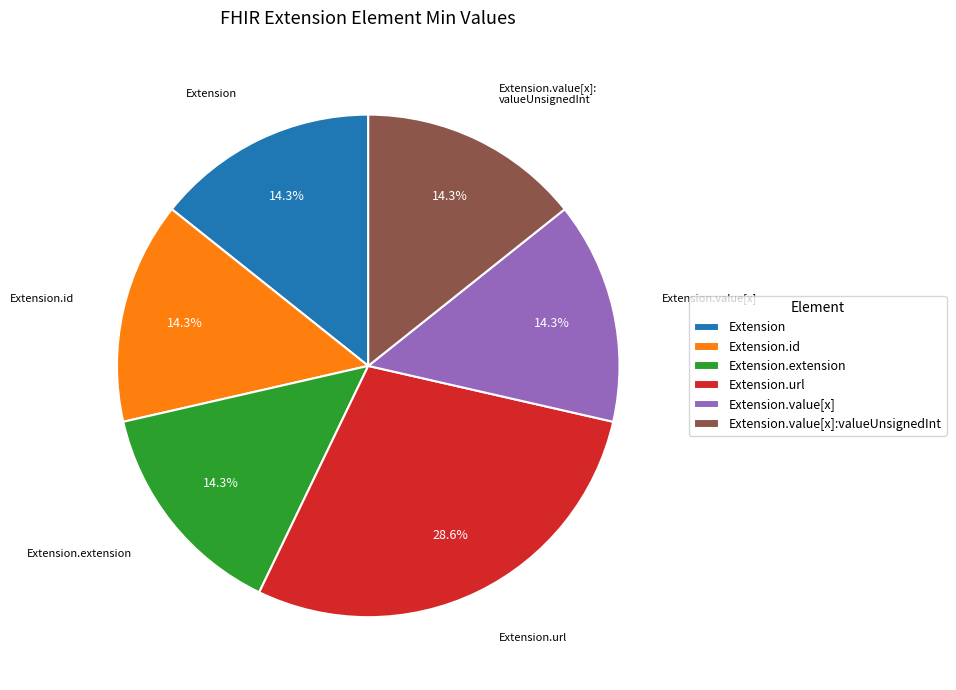

Do Extension.url and Extension.value[x]:valueUnsignedInt together represent more than half of the pie?

No